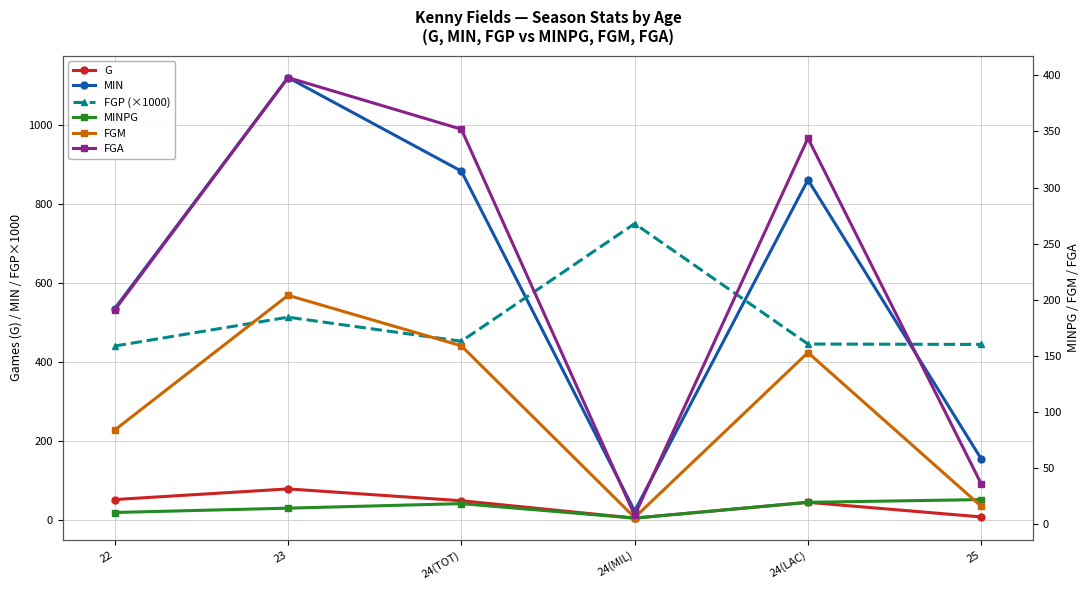

After their last crossing, which series has the higher values: MIN or FGP (×1000)?

FGP (×1000)